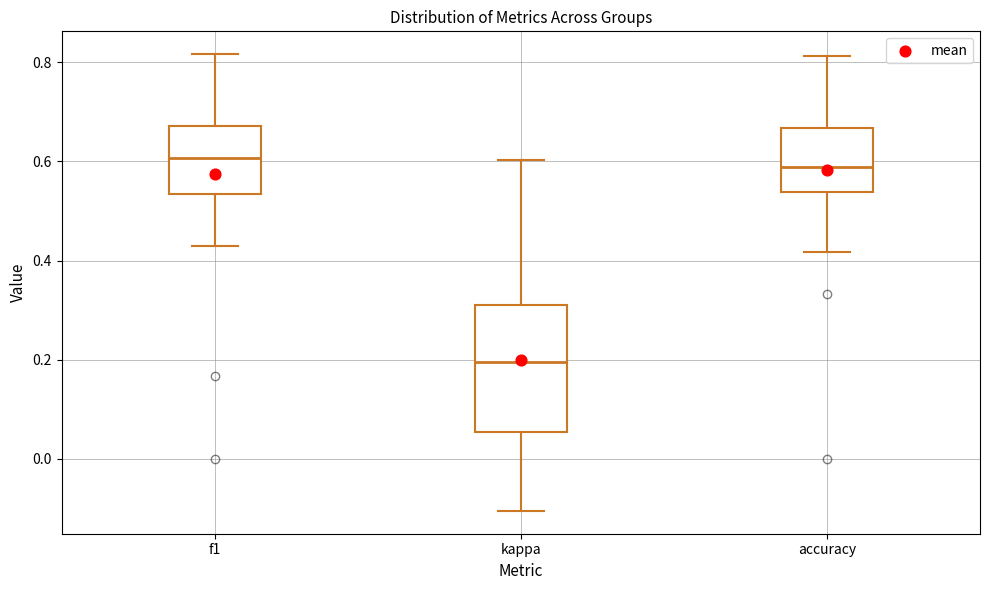

Reading left to right, read every box against the y-axis: the position of its median line, the range the box covers, and the ends of its whiskers. The values are not printed on the chart, so give them approximately, as read against the axis.

f1: median 0.60, box 0.54 to 0.68, whiskers 0.42 to 0.82
kappa: median 0.20, box 0.06 to 0.32, whiskers -0.10 to 0.60
accuracy: median 0.58, box 0.54 to 0.66, whiskers 0.42 to 0.82